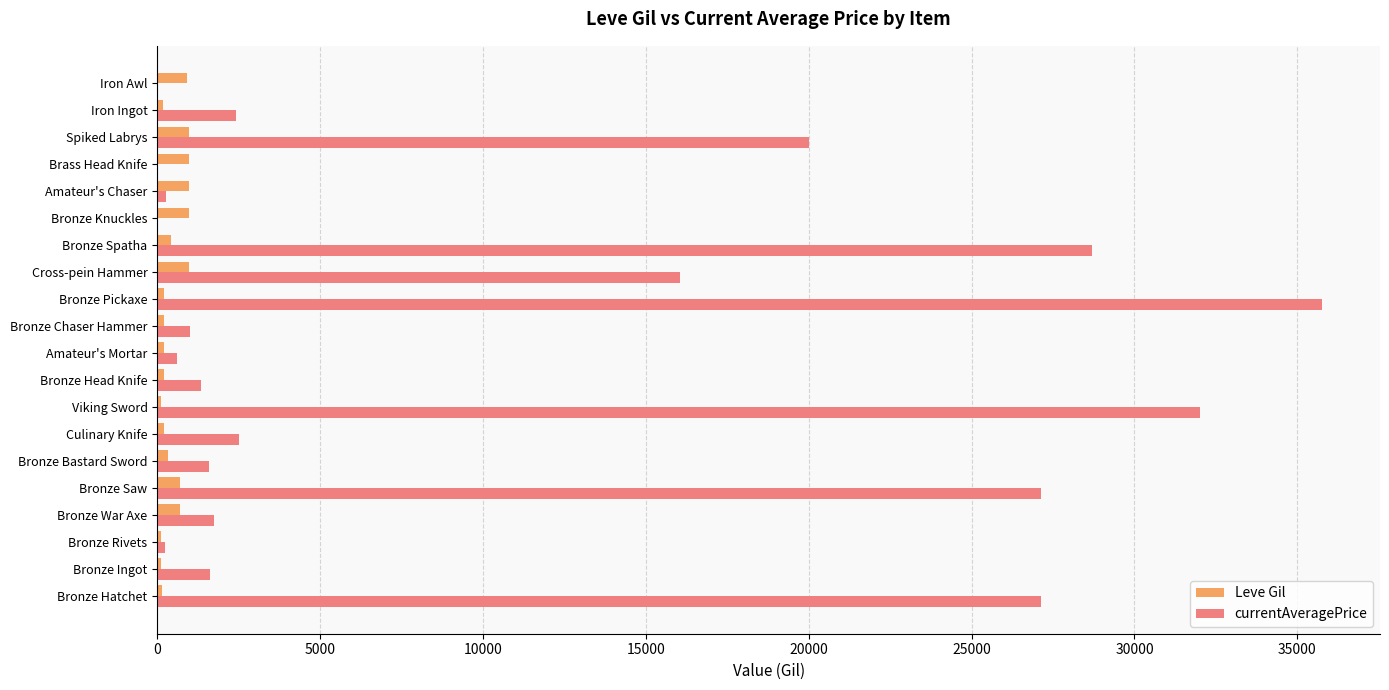

What is the highest value of the Leve Gil series?

990.0